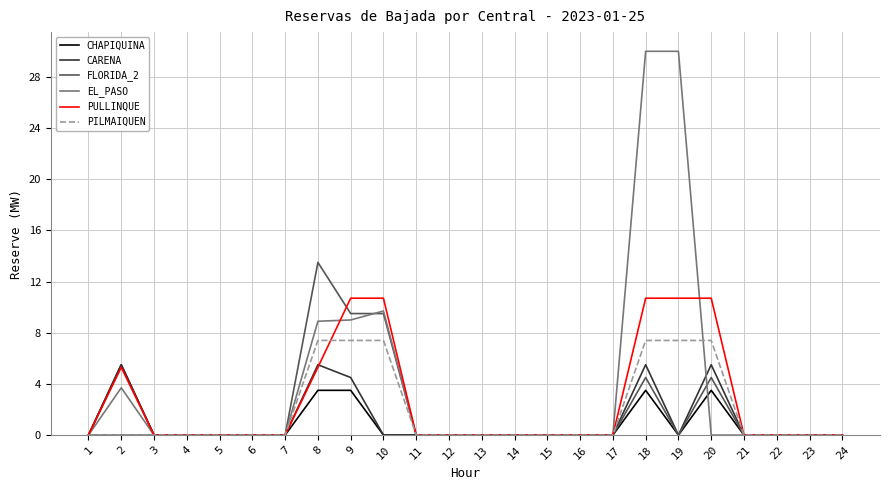

How many series are shown in this chart?

6